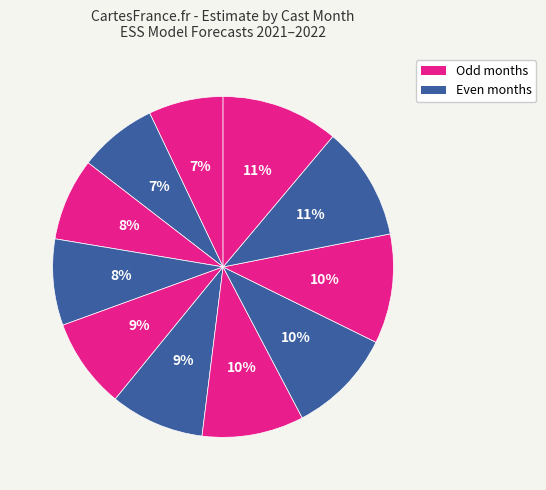

How many segments does this pie chart have?

11